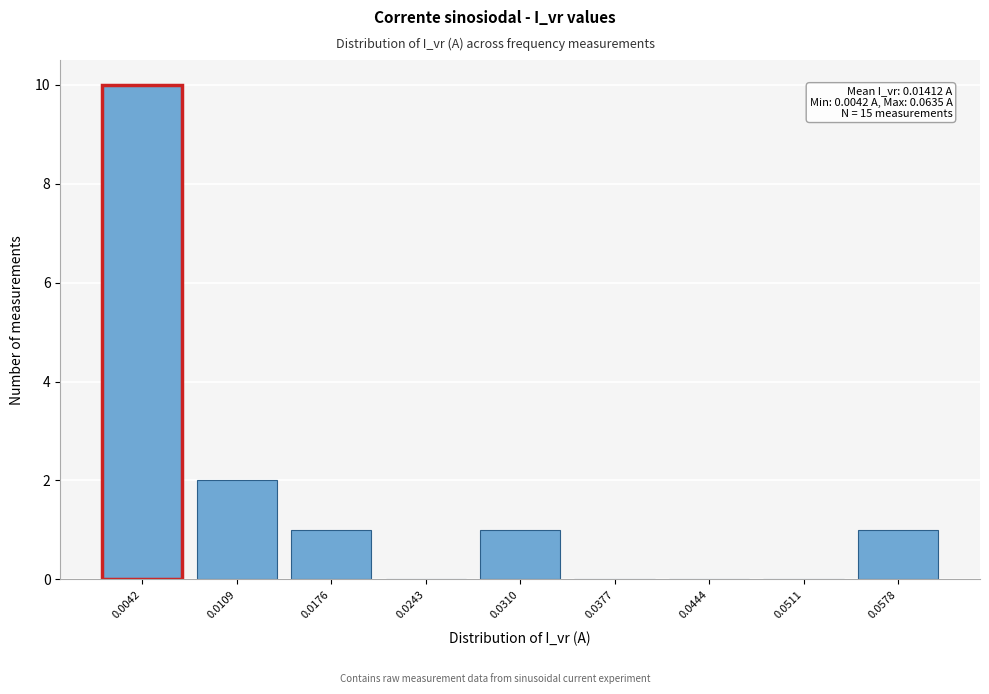

Reading left to right, list all the values displayed in this chart.

0.0042=10	0.0109=2	0.0176=1	0.0243=0	0.0310=1	0.0377=0	0.0444=0	0.0511=0	0.0578=1